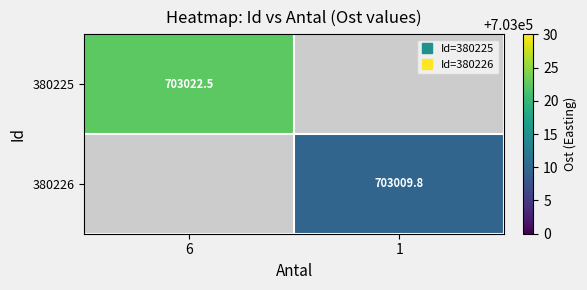

At which label is 380226 closest to 351504?

6